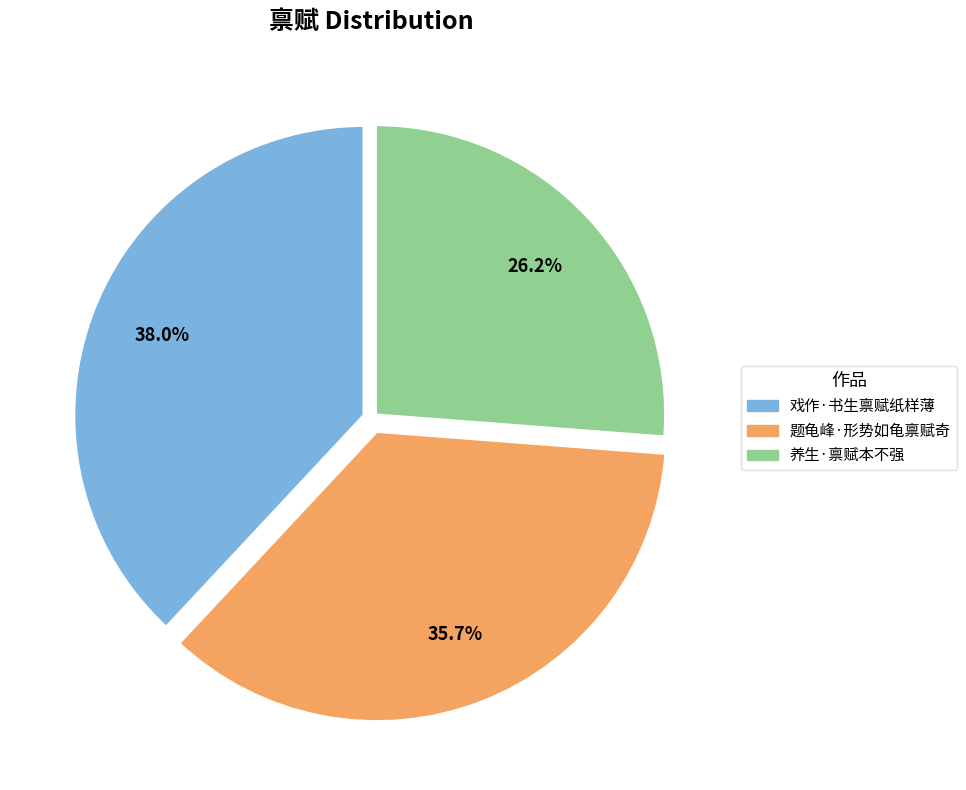

To the nearest percent, what portion does 戏作·书生禀赋纸样薄 represent?

38%